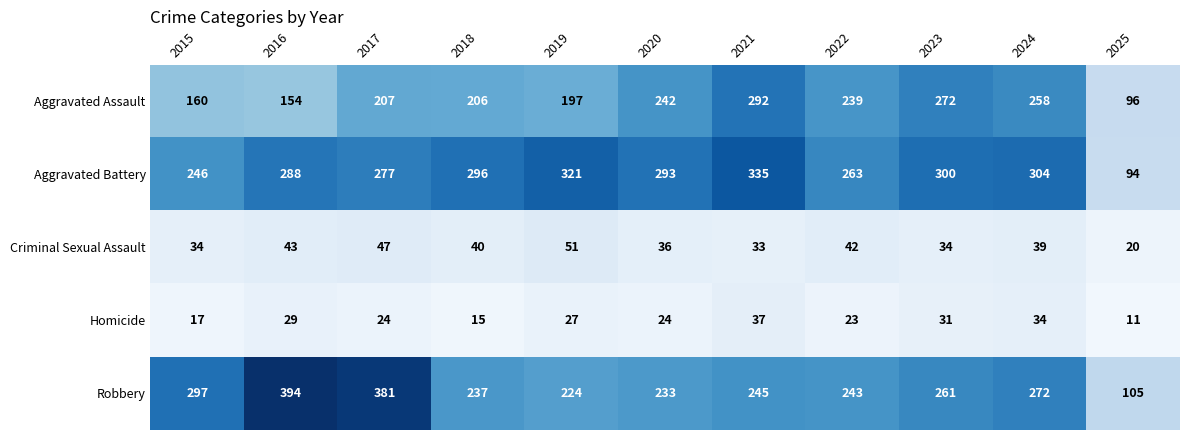

At which label does Aggravated Battery first exceed 293?

2018